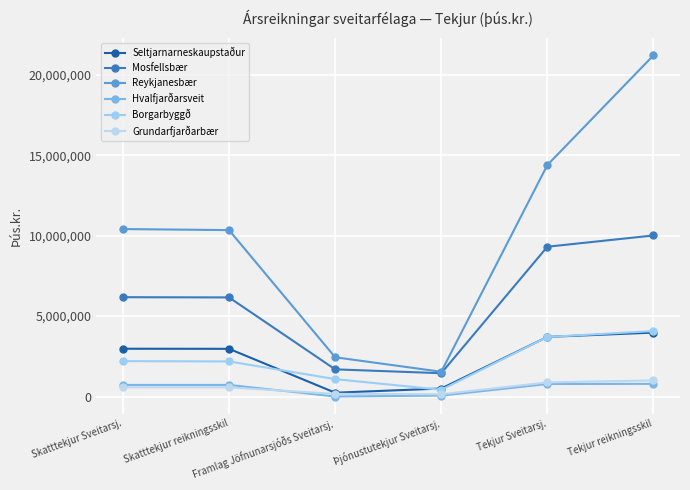

Reading left to right, extract all data points from this chart.

Seltjarnarneskaupstaður: 2971631	2966524	237169	497787	3706587	3974581
Mosfellsbær: 6176247	6162497	1689371	1449468	9315086	10015847
Reykjanesbær: 10414284	10348618	2440629	1539546	14394459	21215829
Hvalfjarðarsveit: 721001	720823	1161	57242	779404	787122
Borgarbyggð: 2201198	2181776	1082224	419183	3702605	4071460
Grundarfjarðarbær: 569819	569819	164107	143019	876945	1003059